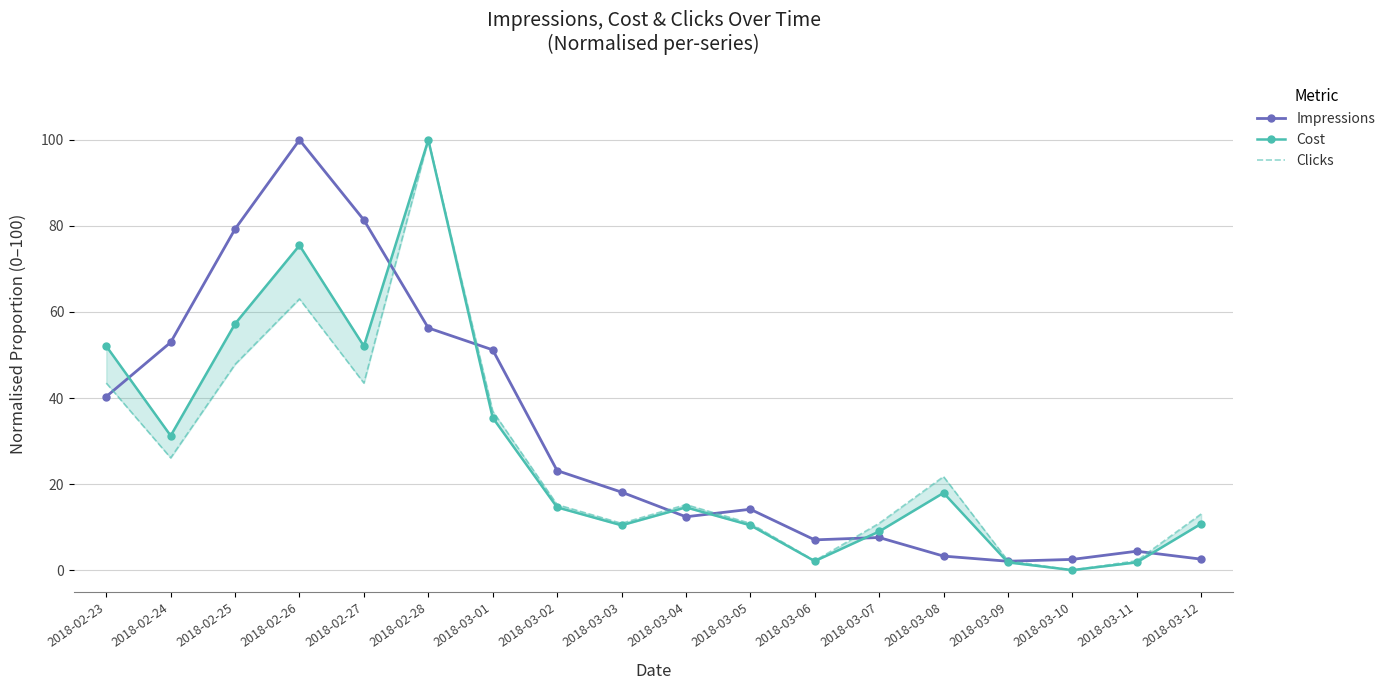

Reading right to left, what are all the values shown in this chart?

Impressions: 2018-03-12=2.5	2018-03-11=4.4	2018-03-10=2.5	2018-03-09=2.1	2018-03-08=3.3	2018-03-07=7.6	2018-03-06=7.0	2018-03-05=14.1	2018-03-04=12.4	2018-03-03=18.1	2018-03-02=23.1	2018-03-01=51.2	2018-02-28=56.3	2018-02-27=81.4	2018-02-26=100.0	2018-02-25=79.3	2018-02-24=52.9	2018-02-23=40.3
Cost: 2018-03-12=10.8	2018-03-11=1.8	2018-03-10=0.0	2018-03-09=1.8	2018-03-08=17.9	2018-03-07=9.0	2018-03-06=2.1	2018-03-05=10.4	2018-03-04=14.6	2018-03-03=10.4	2018-03-02=14.6	2018-03-01=35.4	2018-02-28=100.0	2018-02-27=52.1	2018-02-26=75.5	2018-02-25=57.3	2018-02-24=31.2	2018-02-23=52.1
Clicks: 2018-03-12=13.0	2018-03-11=2.2	2018-03-10=0.0	2018-03-09=2.2	2018-03-08=21.7	2018-03-07=10.9	2018-03-06=2.2	2018-03-05=10.9	2018-03-04=15.2	2018-03-03=10.9	2018-03-02=15.2	2018-03-01=37.0	2018-02-28=100.0	2018-02-27=43.5	2018-02-26=63.0	2018-02-25=47.8	2018-02-24=26.1	2018-02-23=43.5